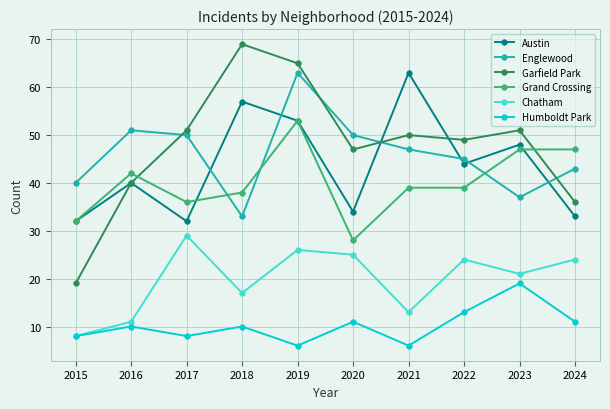

True or false: Englewood has more than 2 points higher than both neighbors.

False